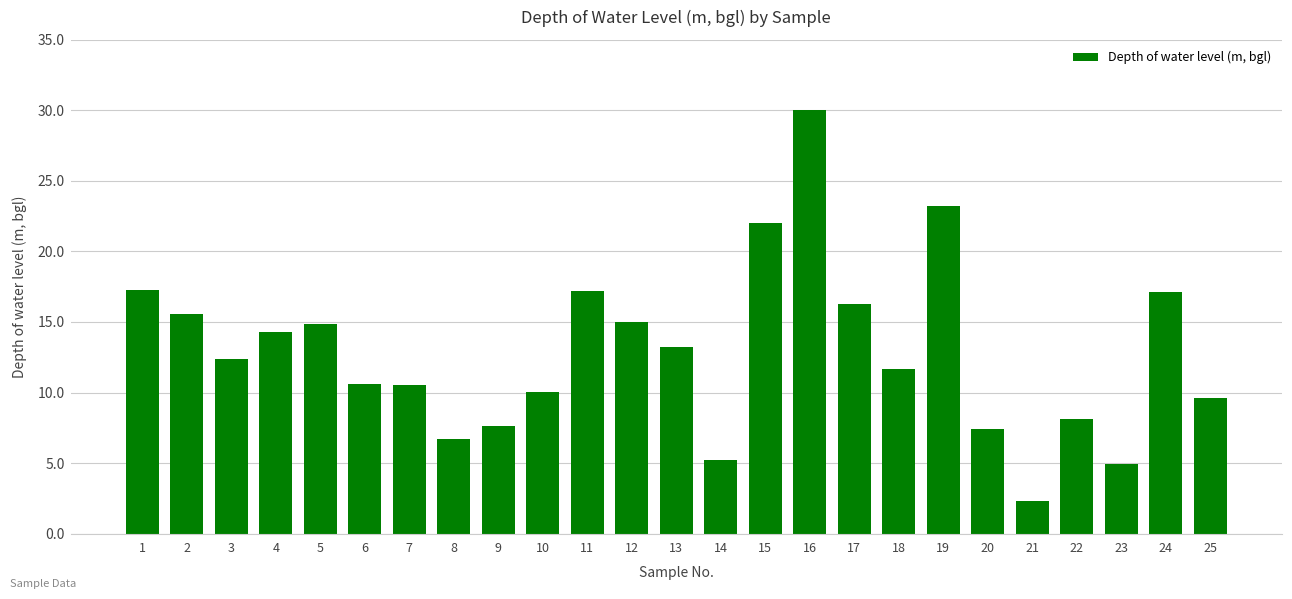

The chart shows a value of 39.2 at 19. True or false?

False